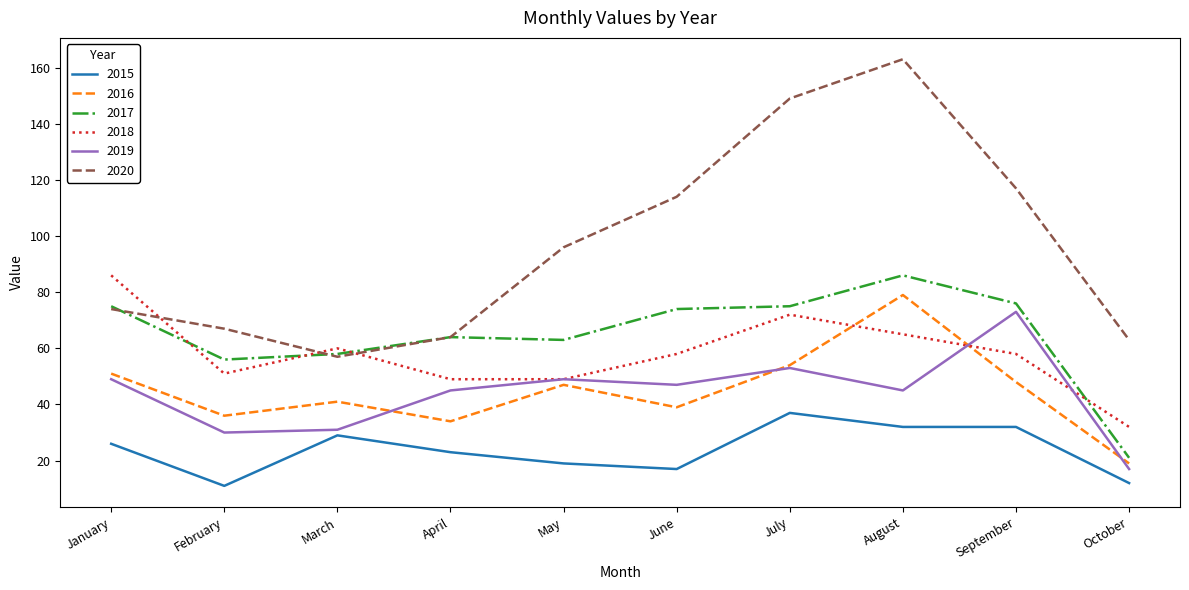

At which category does 2016 reach its first local peak?

March